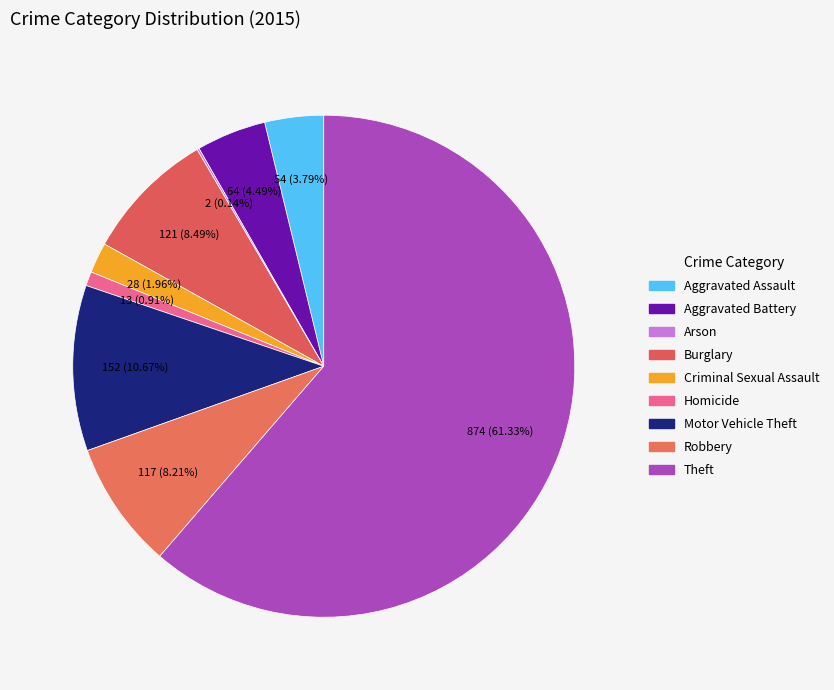

To the nearest percent, what percentage of the pie is Homicide?

1%